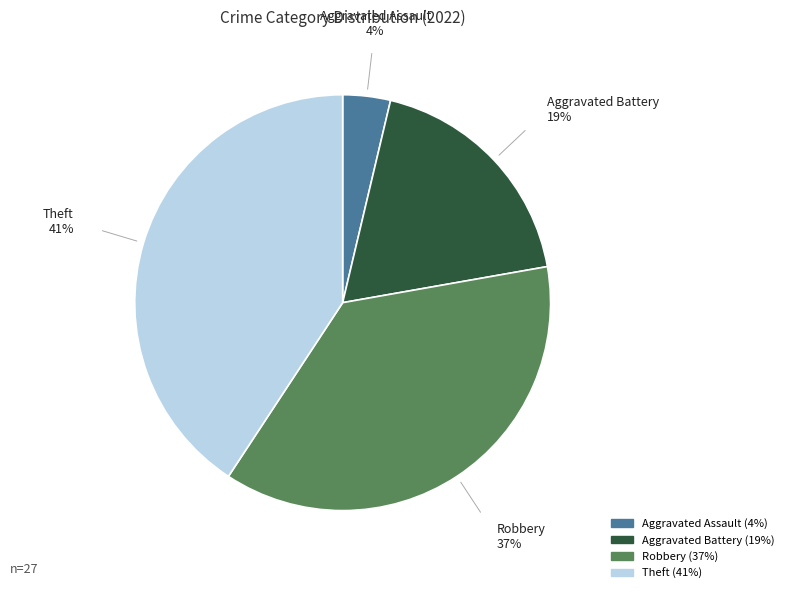

To the nearest percent, what is the difference between the largest and smallest slice percentages?

37%